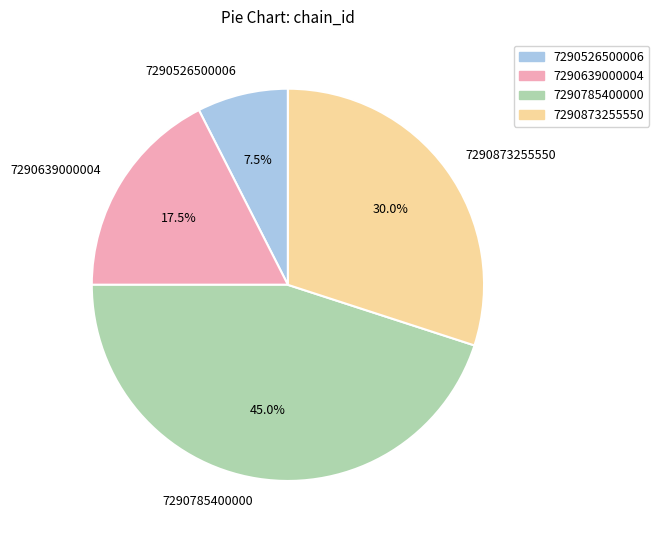

Rank the categories by value from highest to lowest.

7290785400000, 7290873255550, 7290639000004, 7290526500006